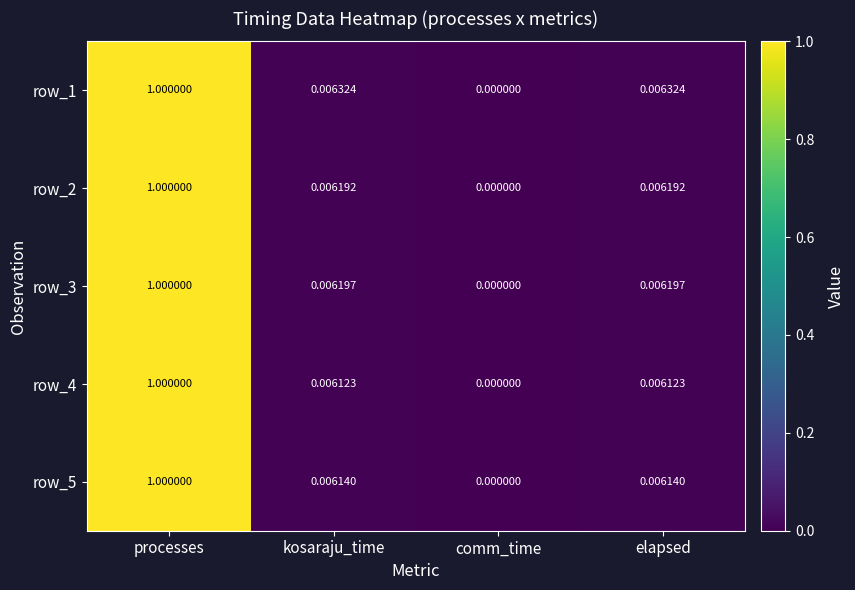

At which category is the sum across all series the highest?

processes